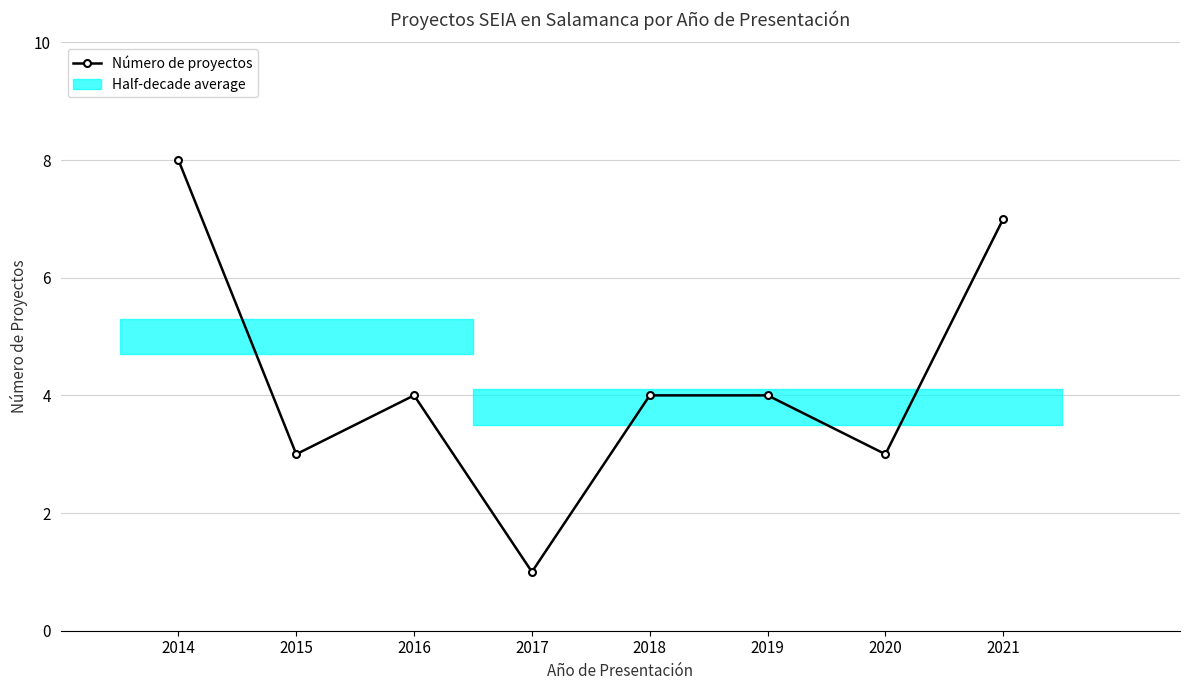

Reading left to right, extract all data points from this chart.

2014=8	2015=3	2016=4	2017=1	2018=4	2019=4	2020=3	2021=7